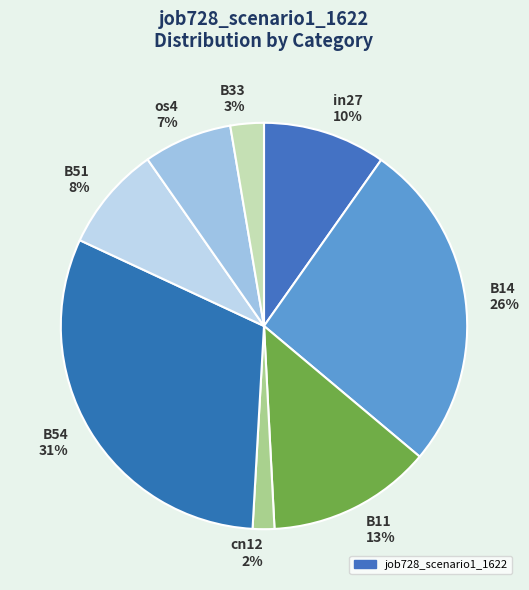

How many slices are in this pie chart?

8